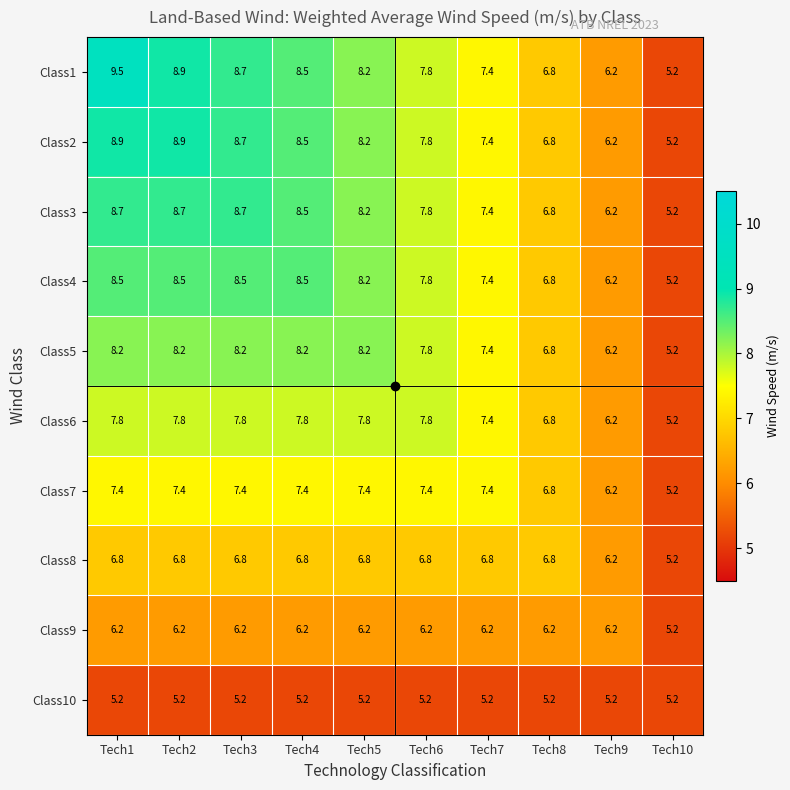

Count the number of data series in this chart.

10